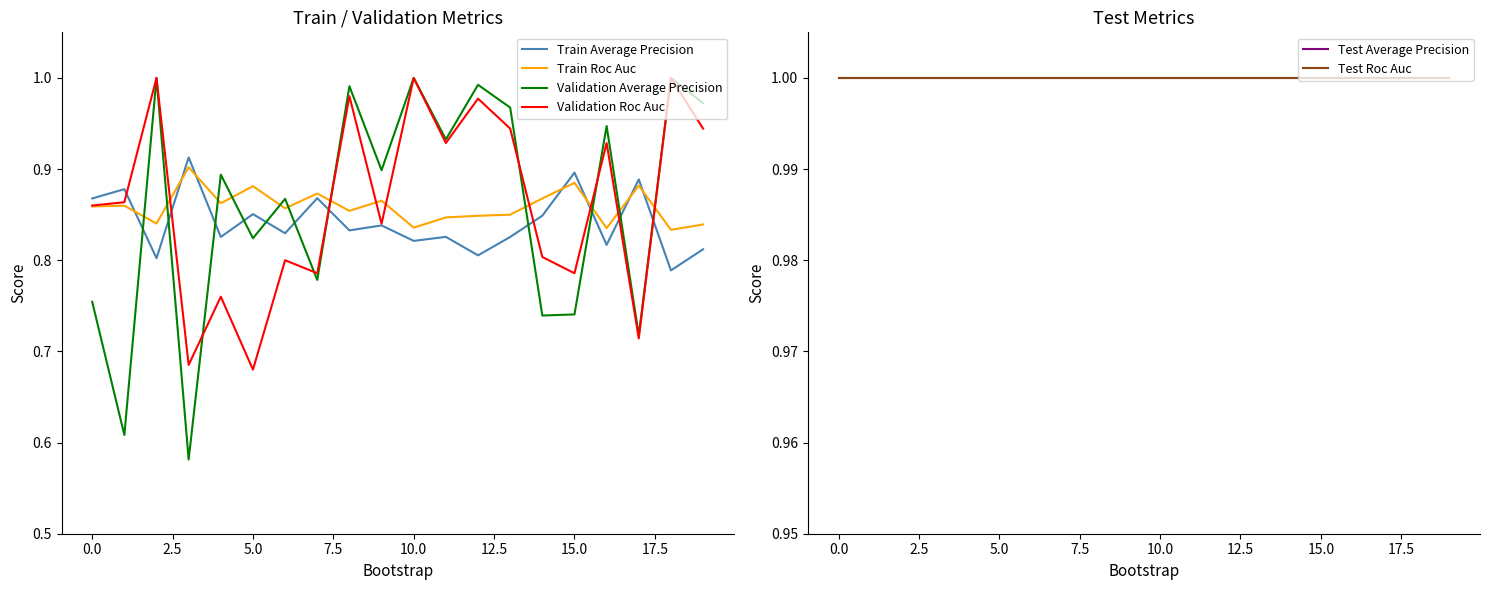

Which series ends up on top after the final intersection of Validation Average Precision and Train Average Precision?

Validation Average Precision